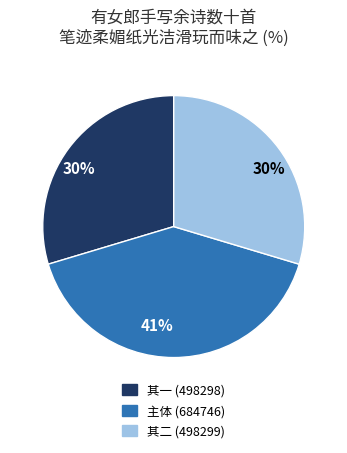

Does any single category account for the majority?

No